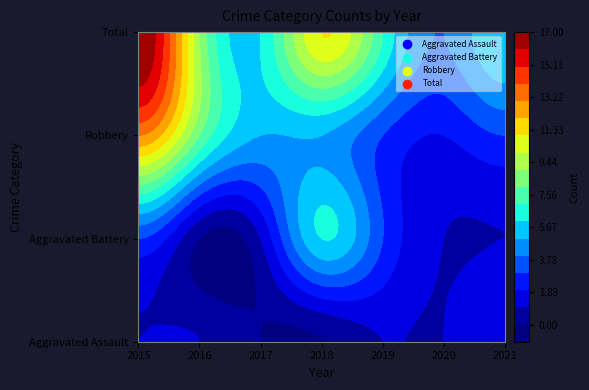

How many values in the Robbery series are below 5?

3